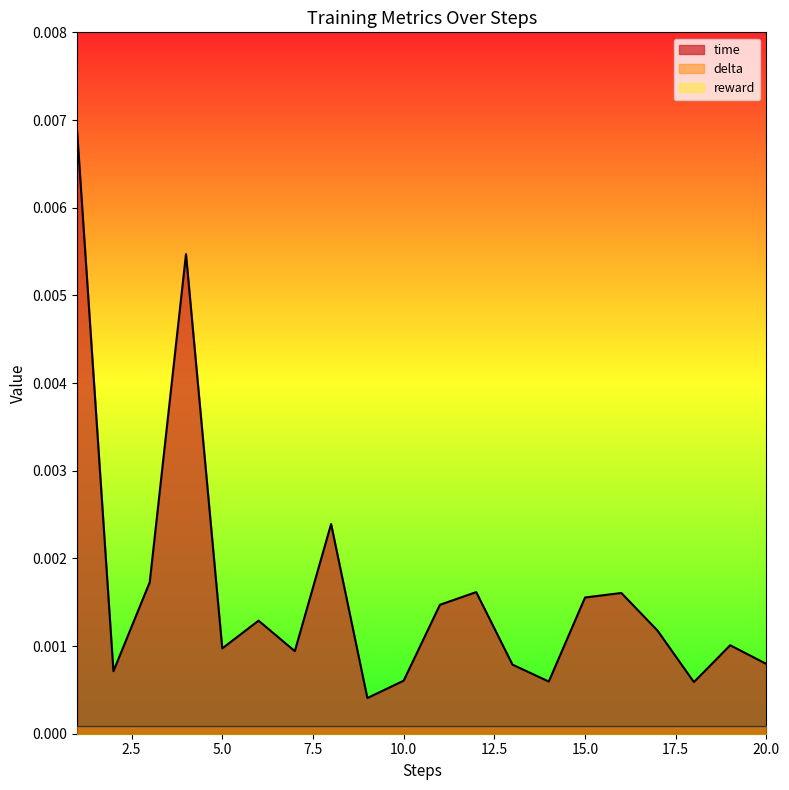

At which category is the sum across all series the highest?

1